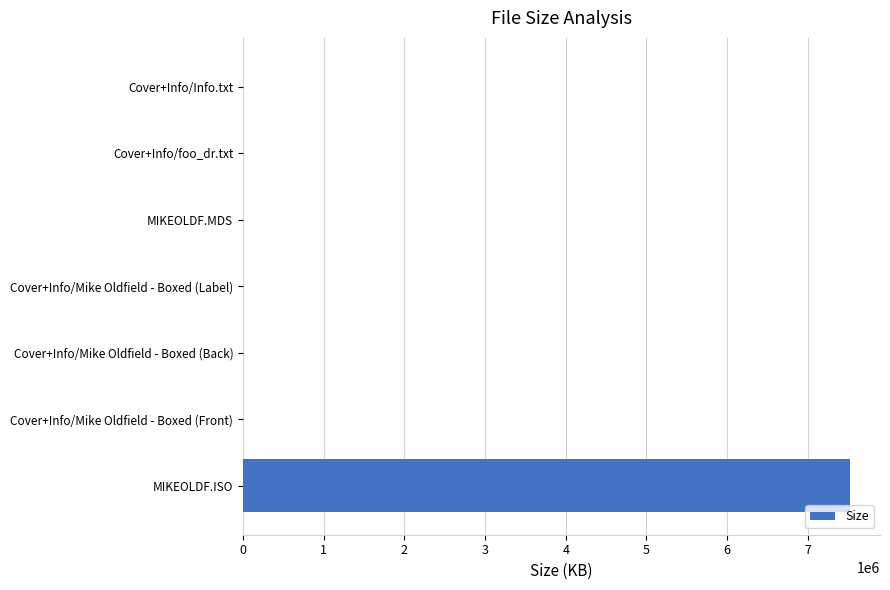

How many values exceed 387?

4